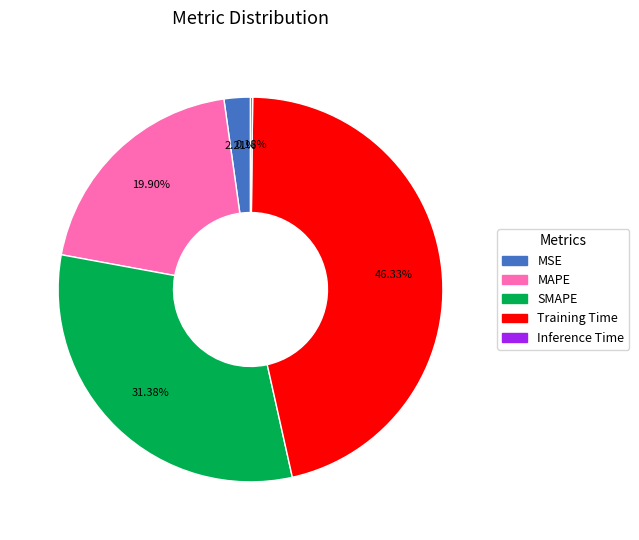

Is the sum of MAPE and Training Time greater than half?

Yes